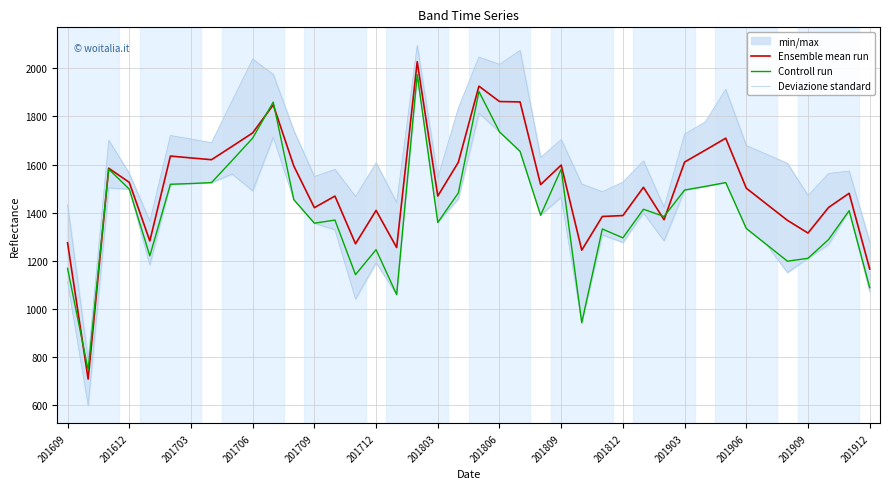

At which category is the sum across all series the highest?

17